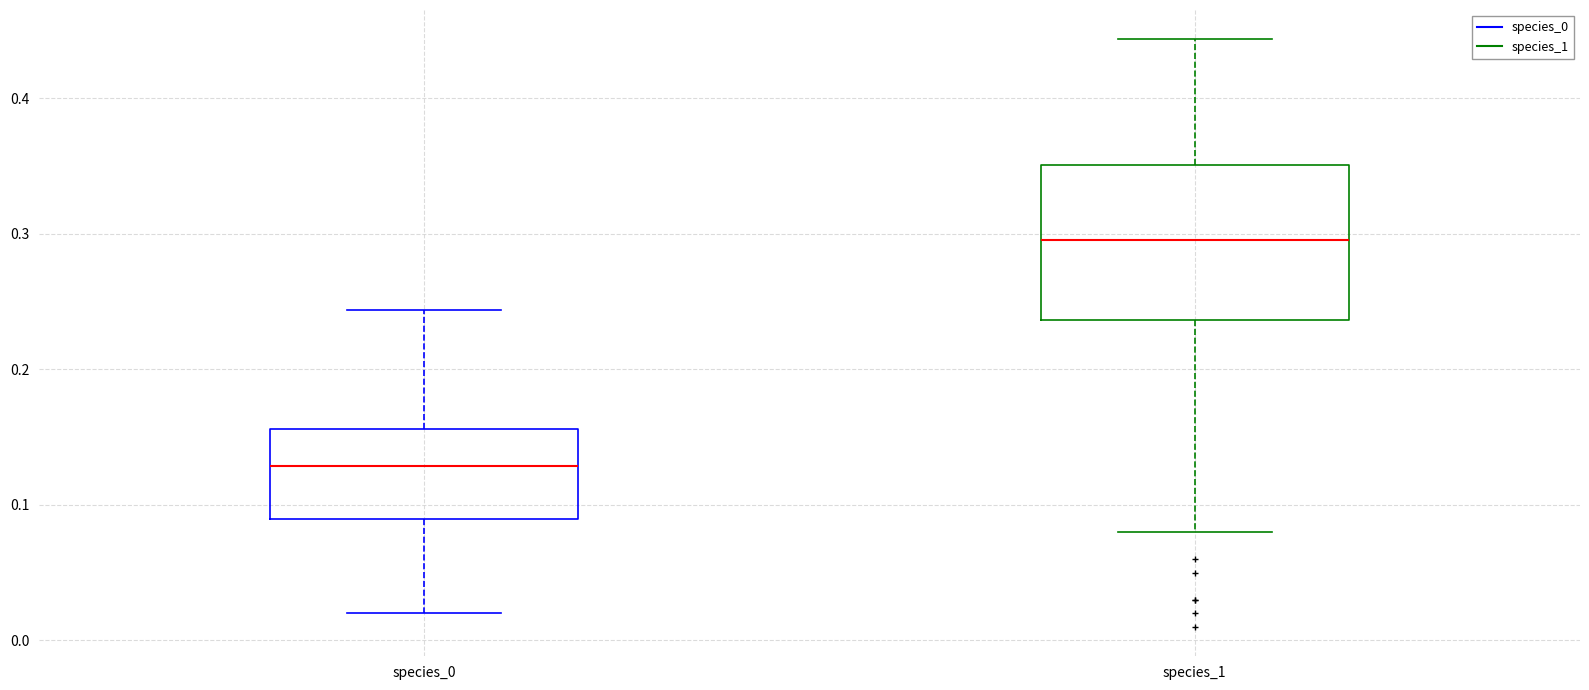

Which box has the highest median line?

species_1